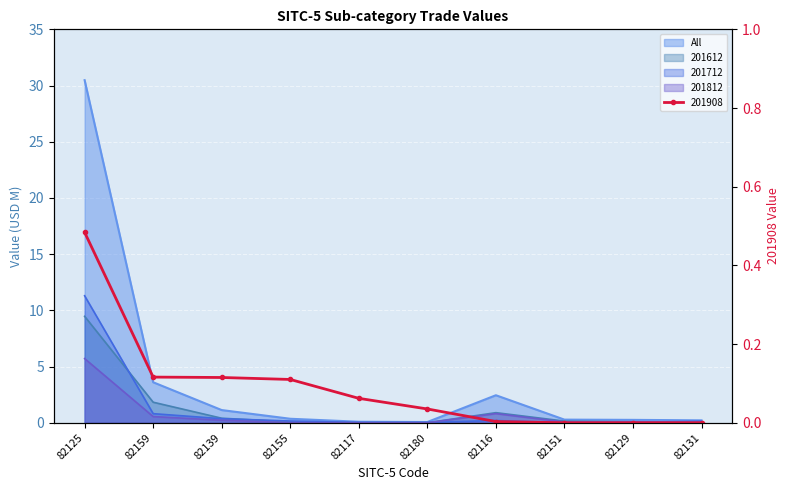

Where is 201812 nearest to the value 2?

82116